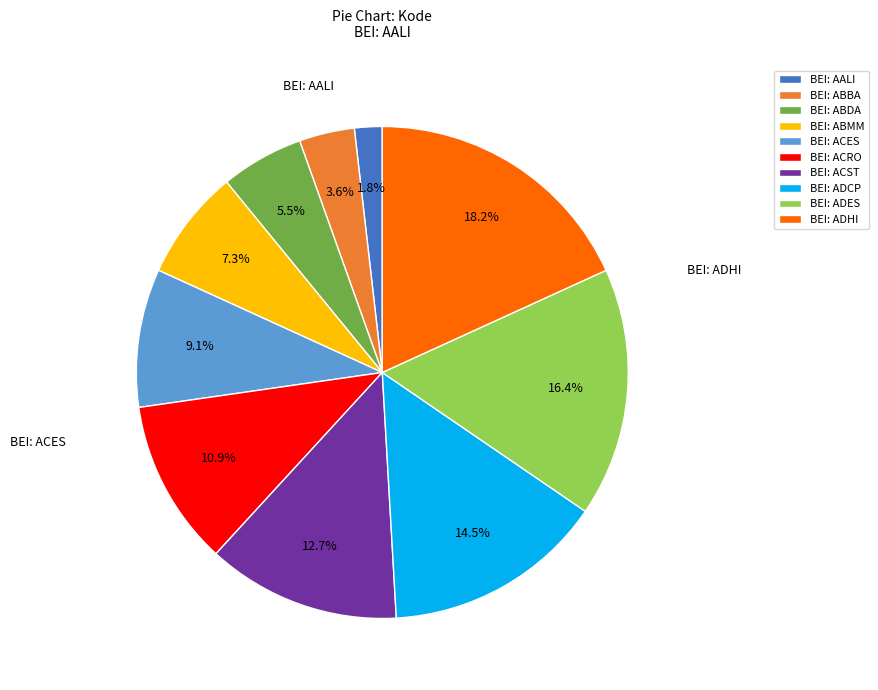

Count the number of slices in the pie.

10